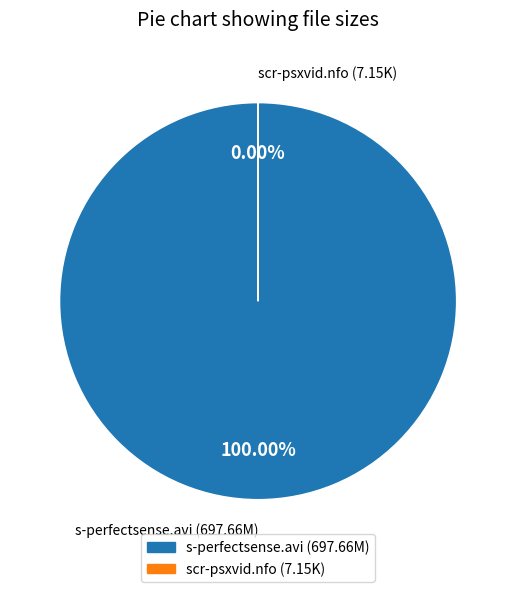

What is the majority slice?

s-perfectsense.avi